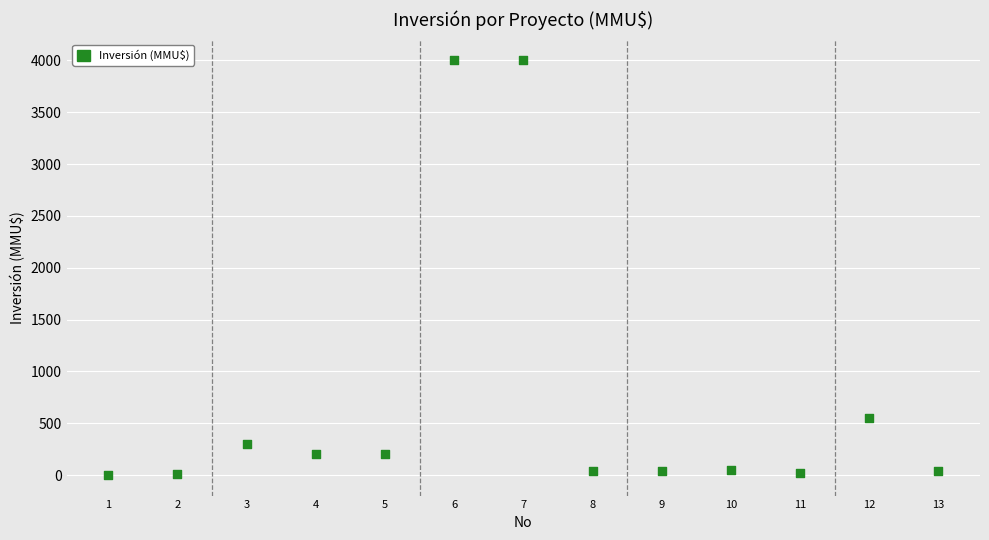

What is the range of X values (max minus min)?

12.0